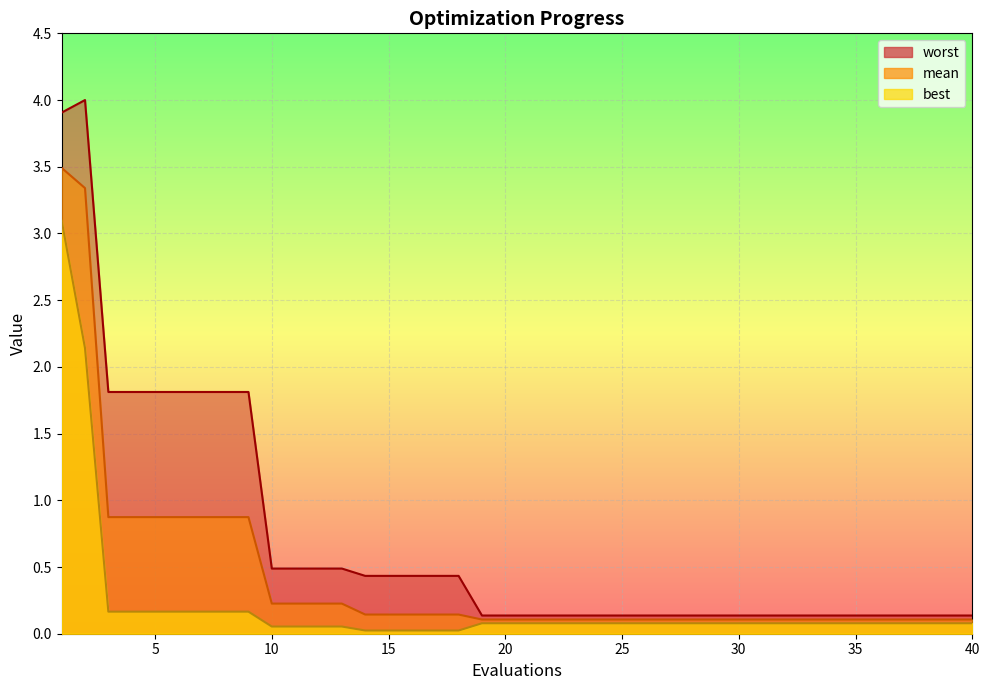

What is the difference between the maximum and minimum values in the best series?

3.1